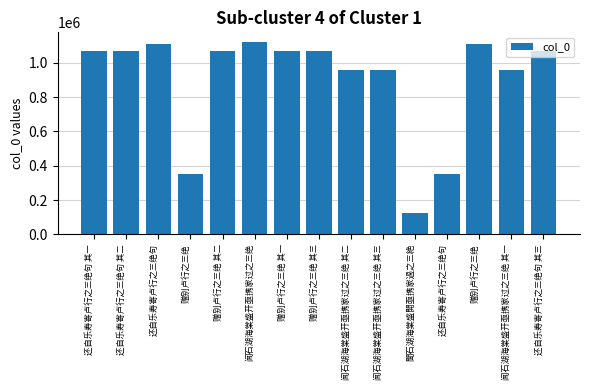

How many bars are there in total?

15